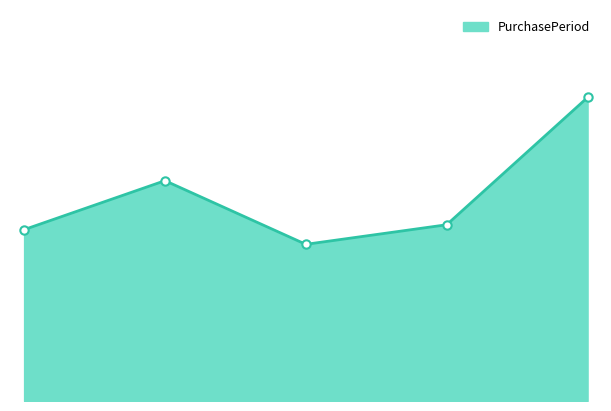

Reading left to right, what are all the values shown in this chart?

35	45	32	36	62